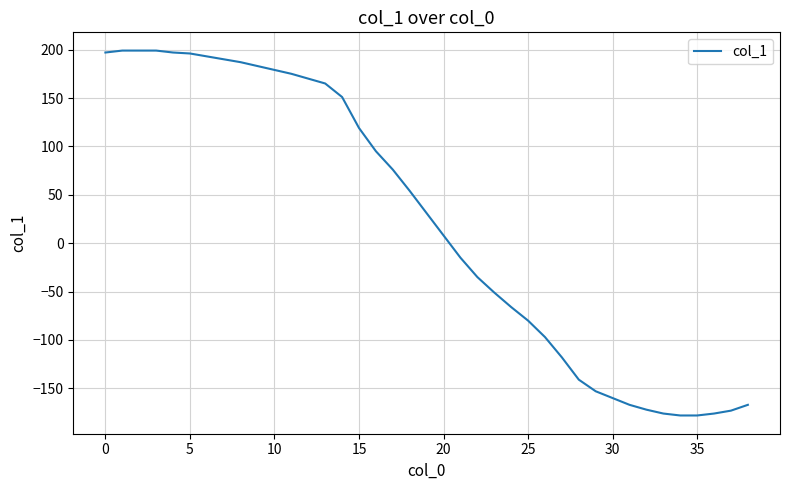

What is the sum of all values?

860